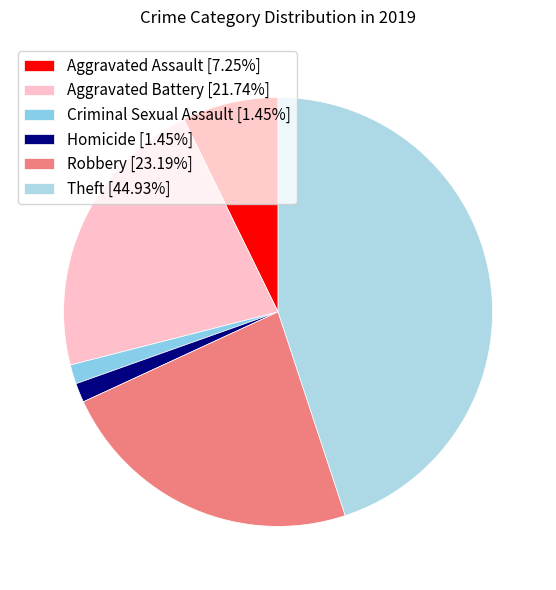

To the nearest percent, what portion does Robbery represent?

23%